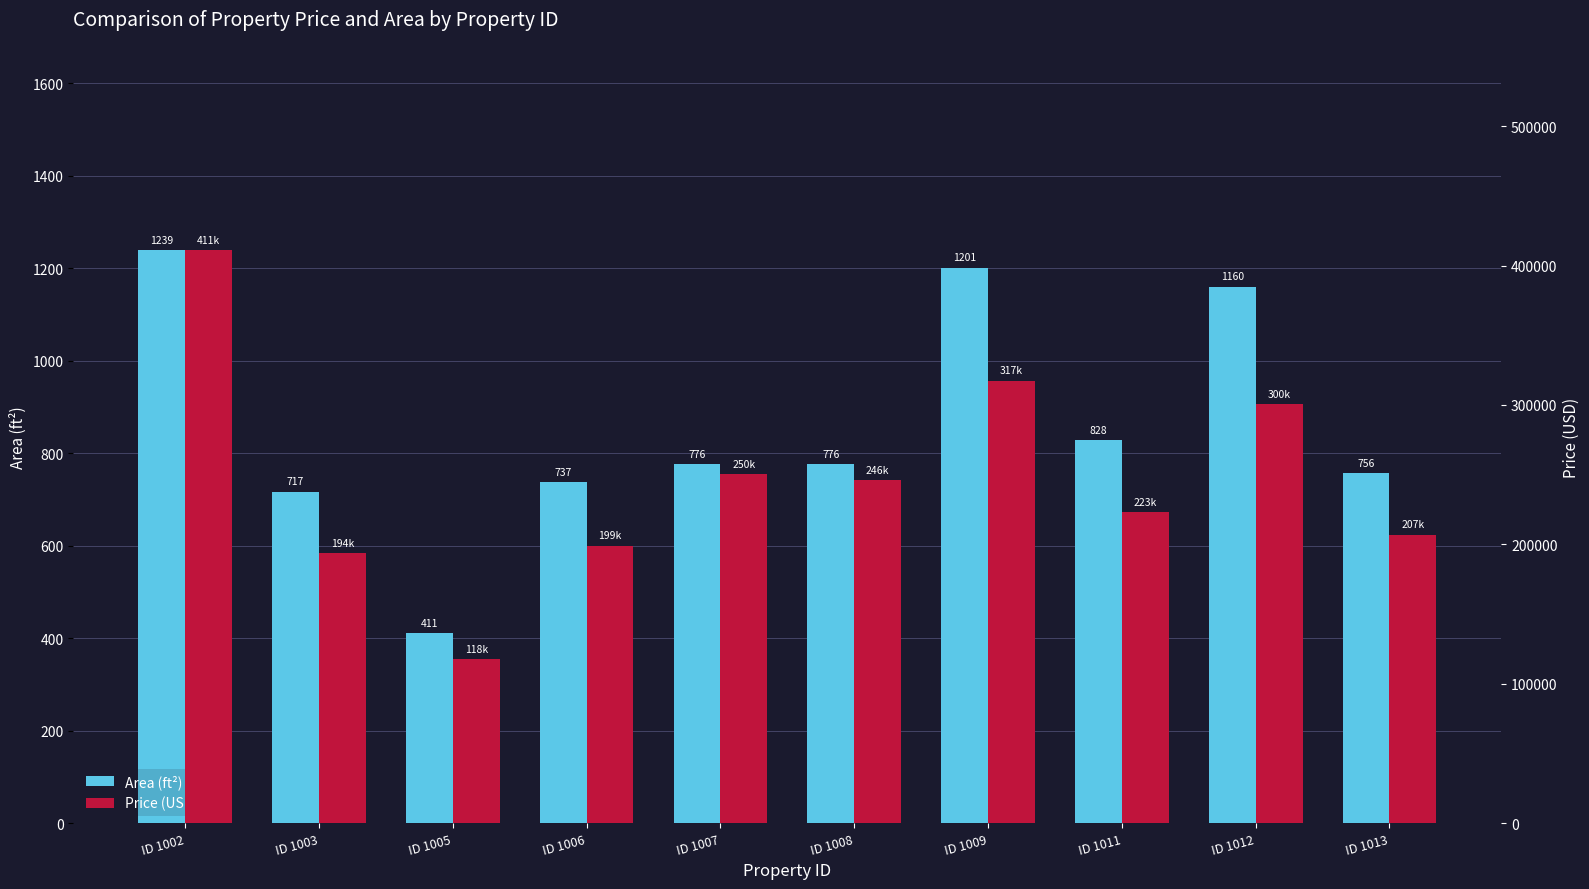

Rank the series at ID 1012 from lowest to highest value.

Area (ft²), Price (USD)